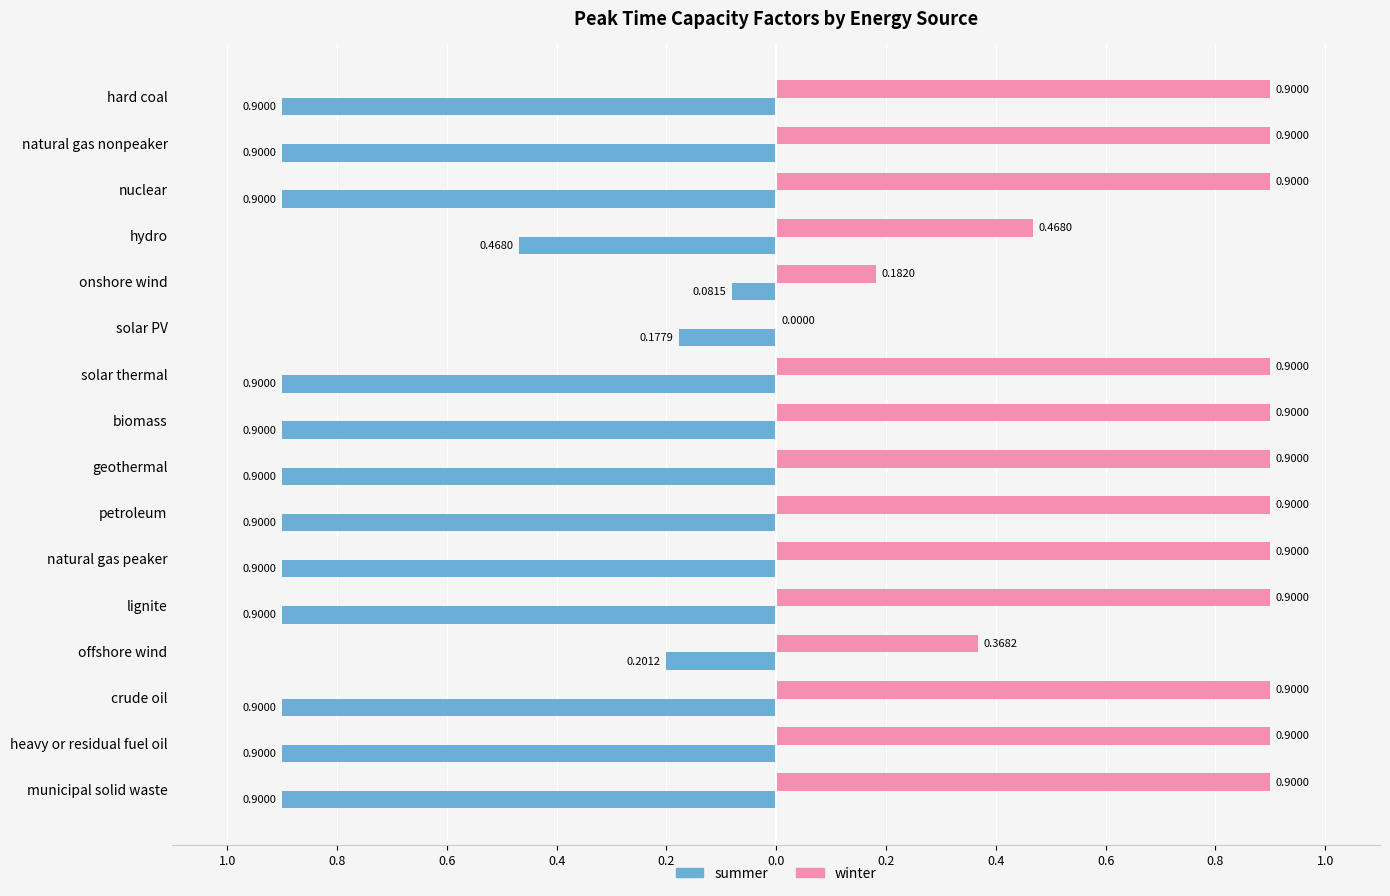

What are all the series names shown in the legend?

summer, winter